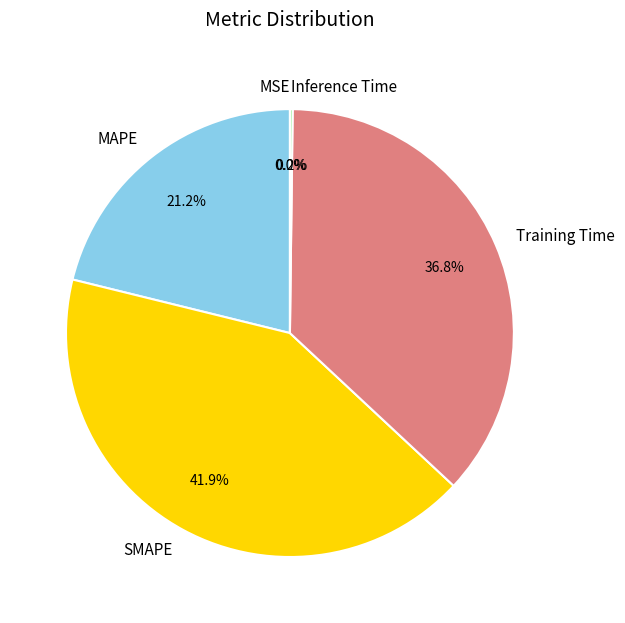

What percentage is NOT represented by MAPE?

78.8%